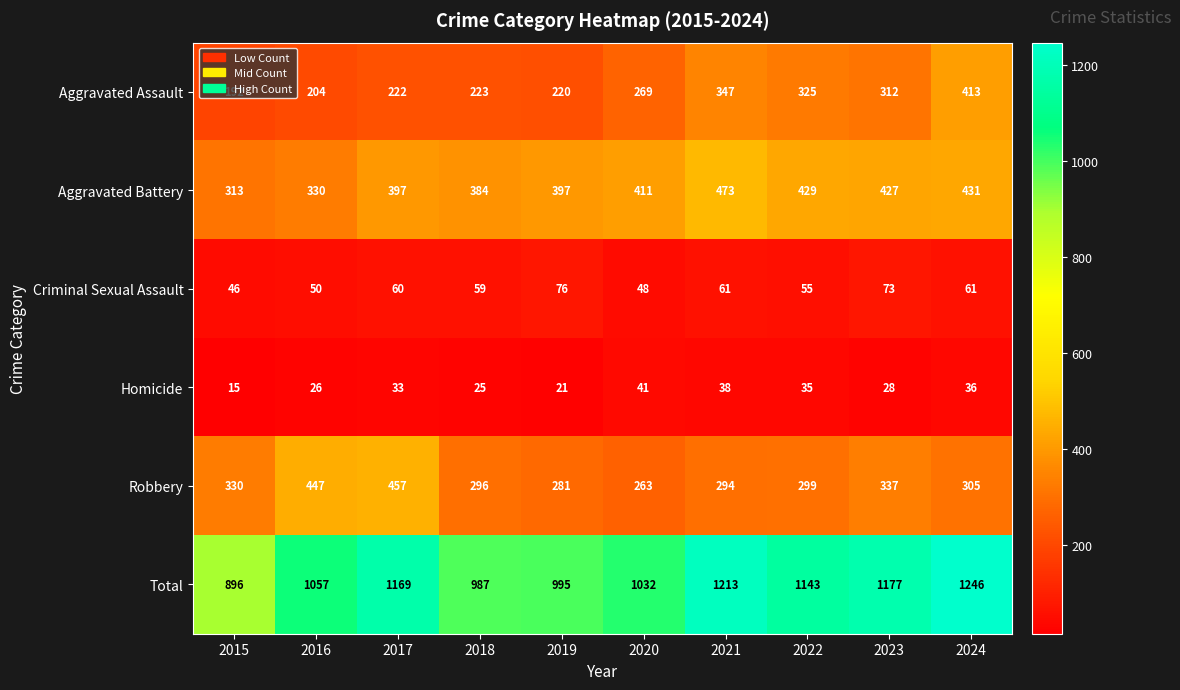

At which category does the chart reach its peak across all series?

2024